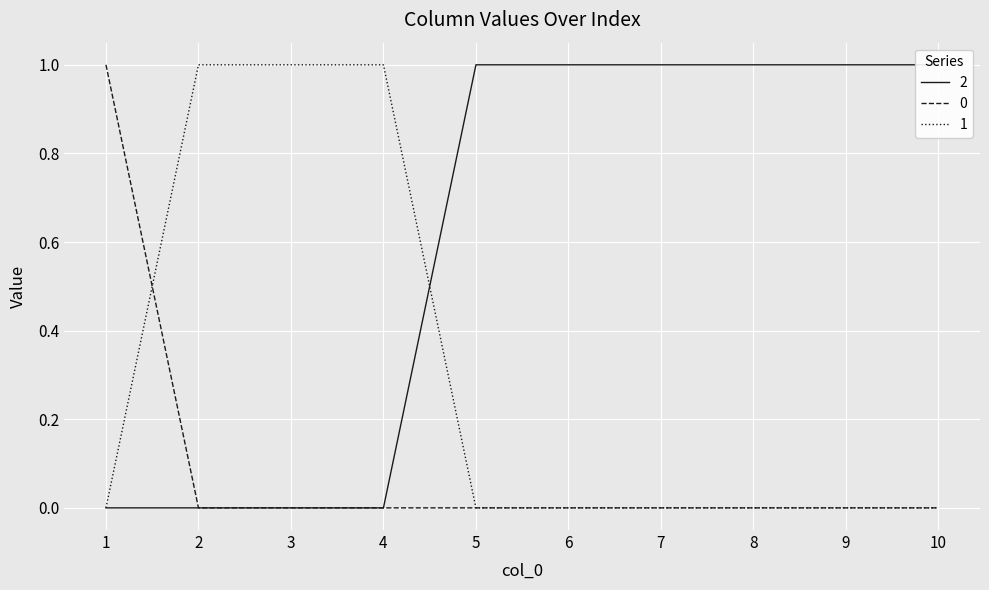

The 0 series shows 0 at 6. True or false?

True